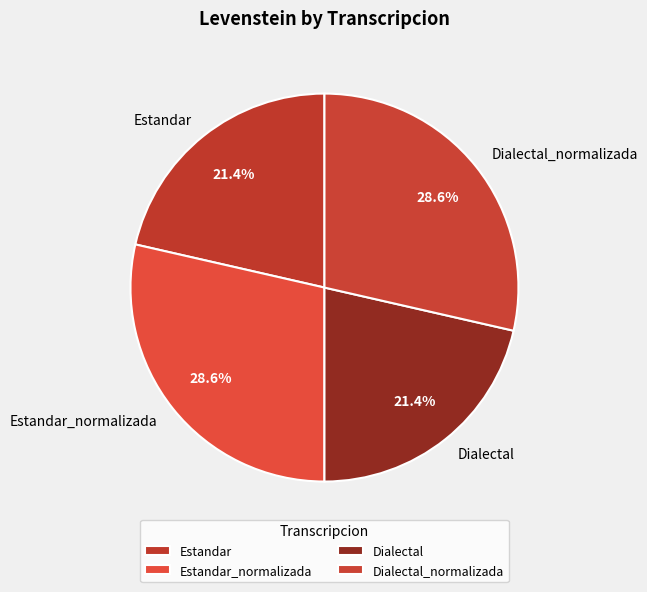

What percentage is the Estandar slice, to the nearest percent?

21%